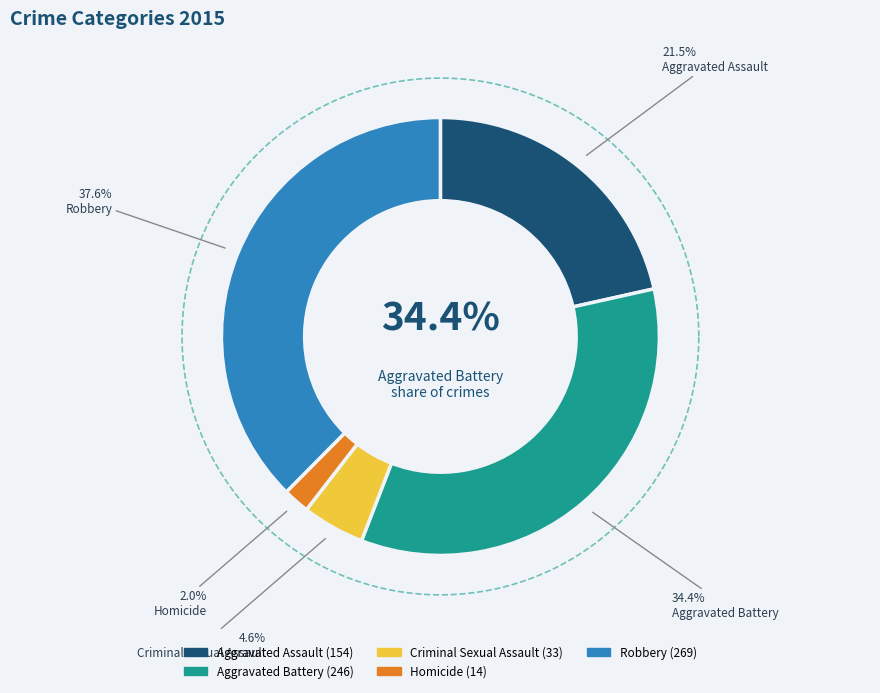

Is there any slice that represents more than half of the pie?

No